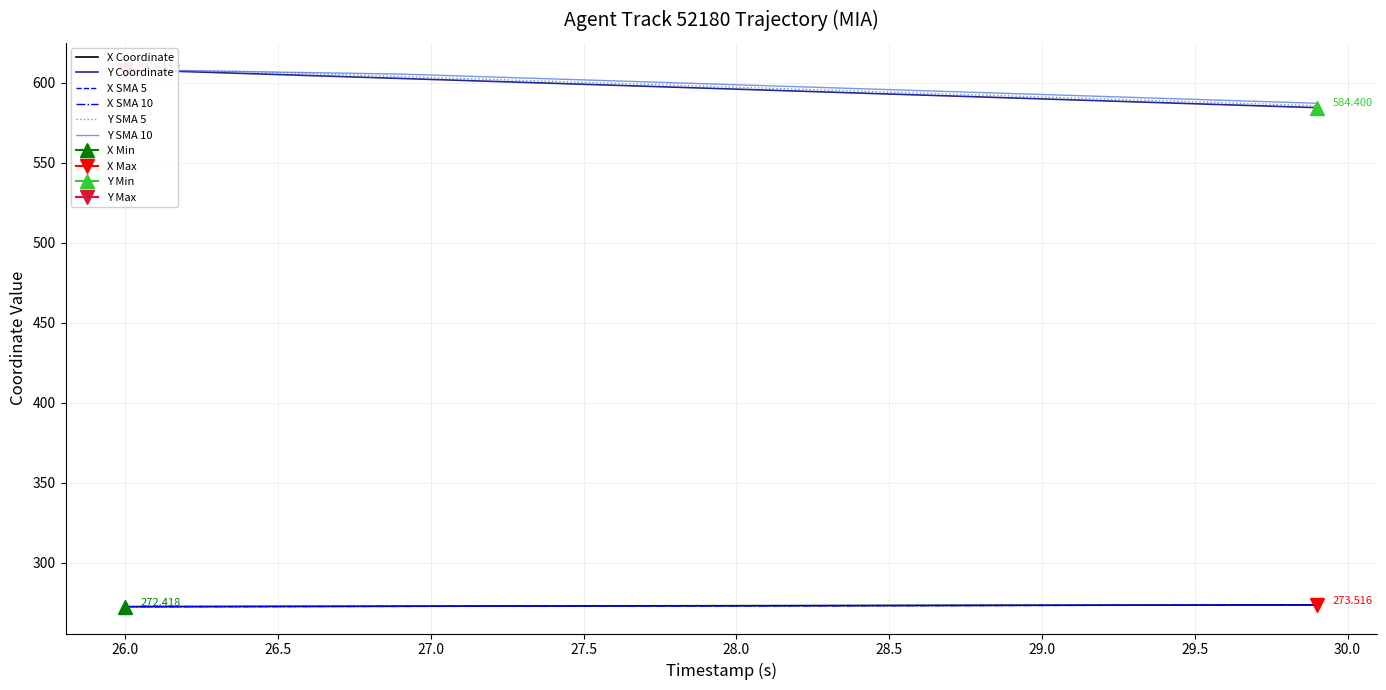

True or false: Y SMA 5 and X SMA 10 intersect in this chart.

False